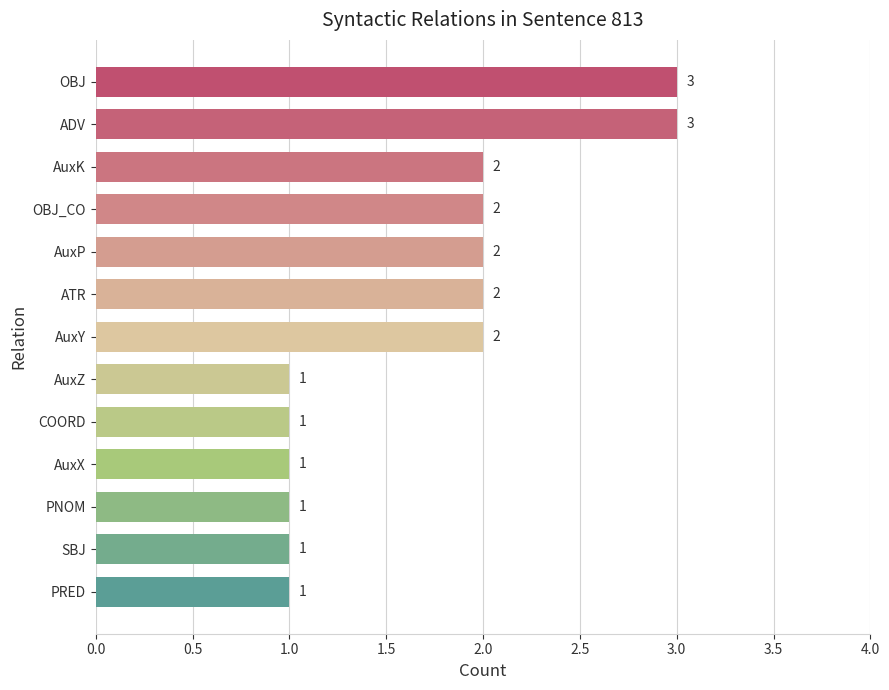

Does the chart contain stacked bars?

No